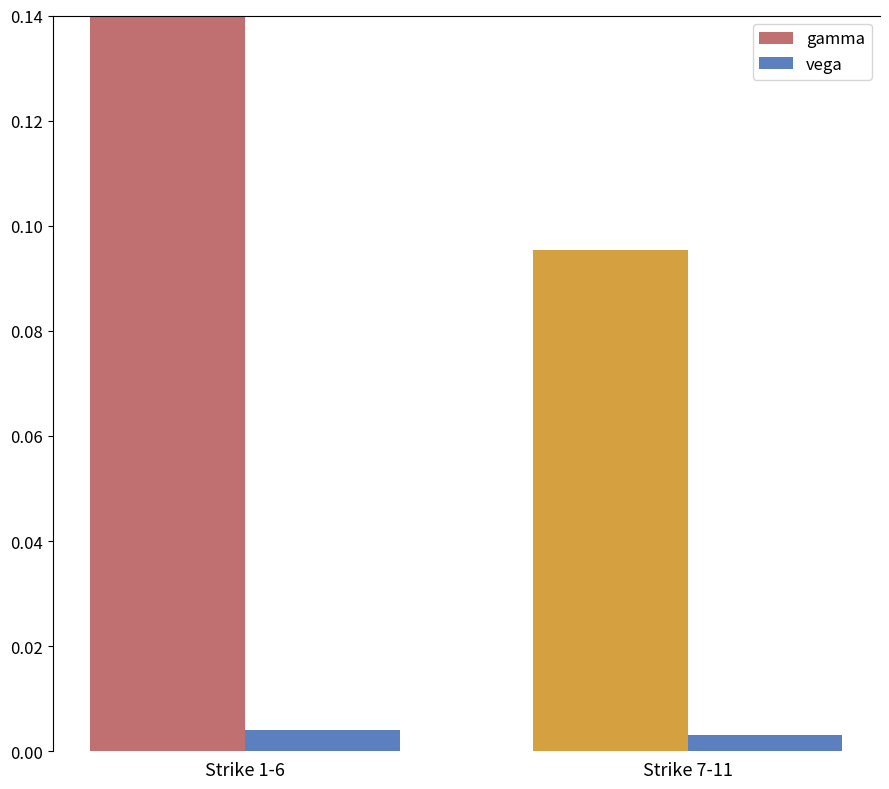

The value of gamma at Strike 1-6 is 0.2. True or false?

False